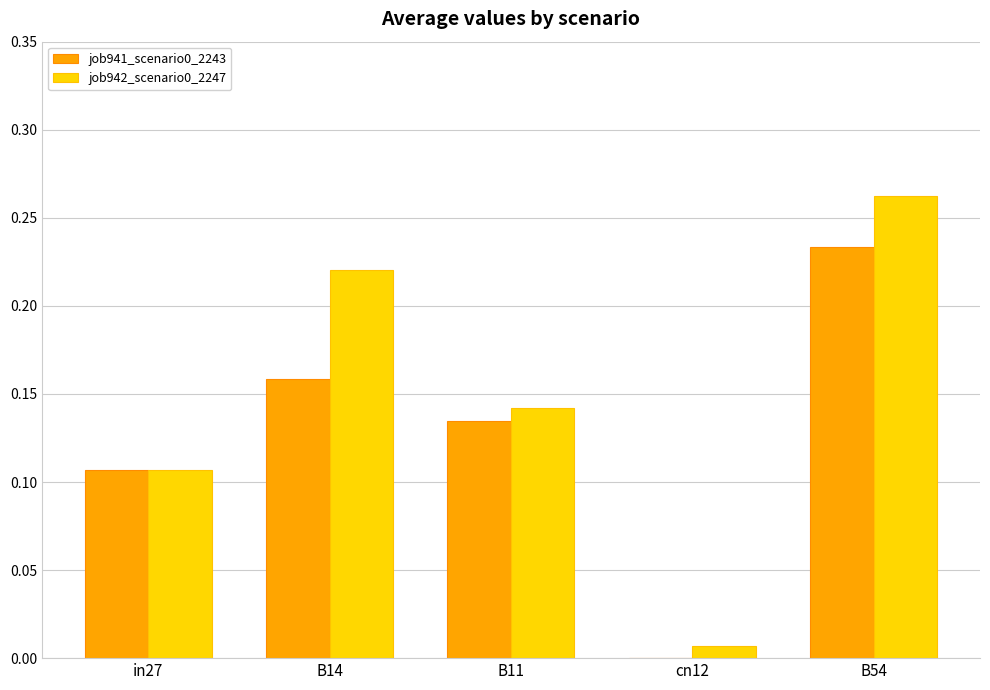

Is the value of job942_scenario0_2247 at B11 greater than the value of job941_scenario0_2243 at B14?

No